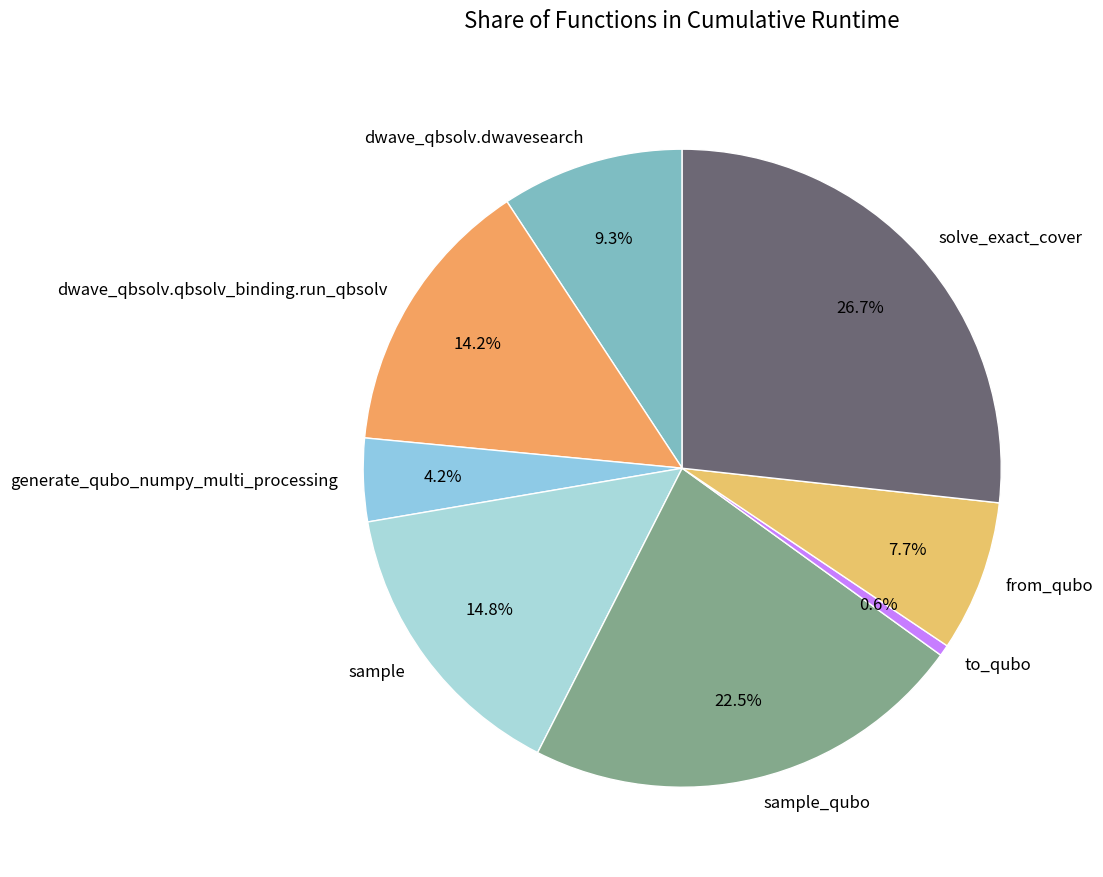

The dwave_qbsolv.qbsolv_binding.run_qbsolv slice represents 14% of the pie. True or false?

True